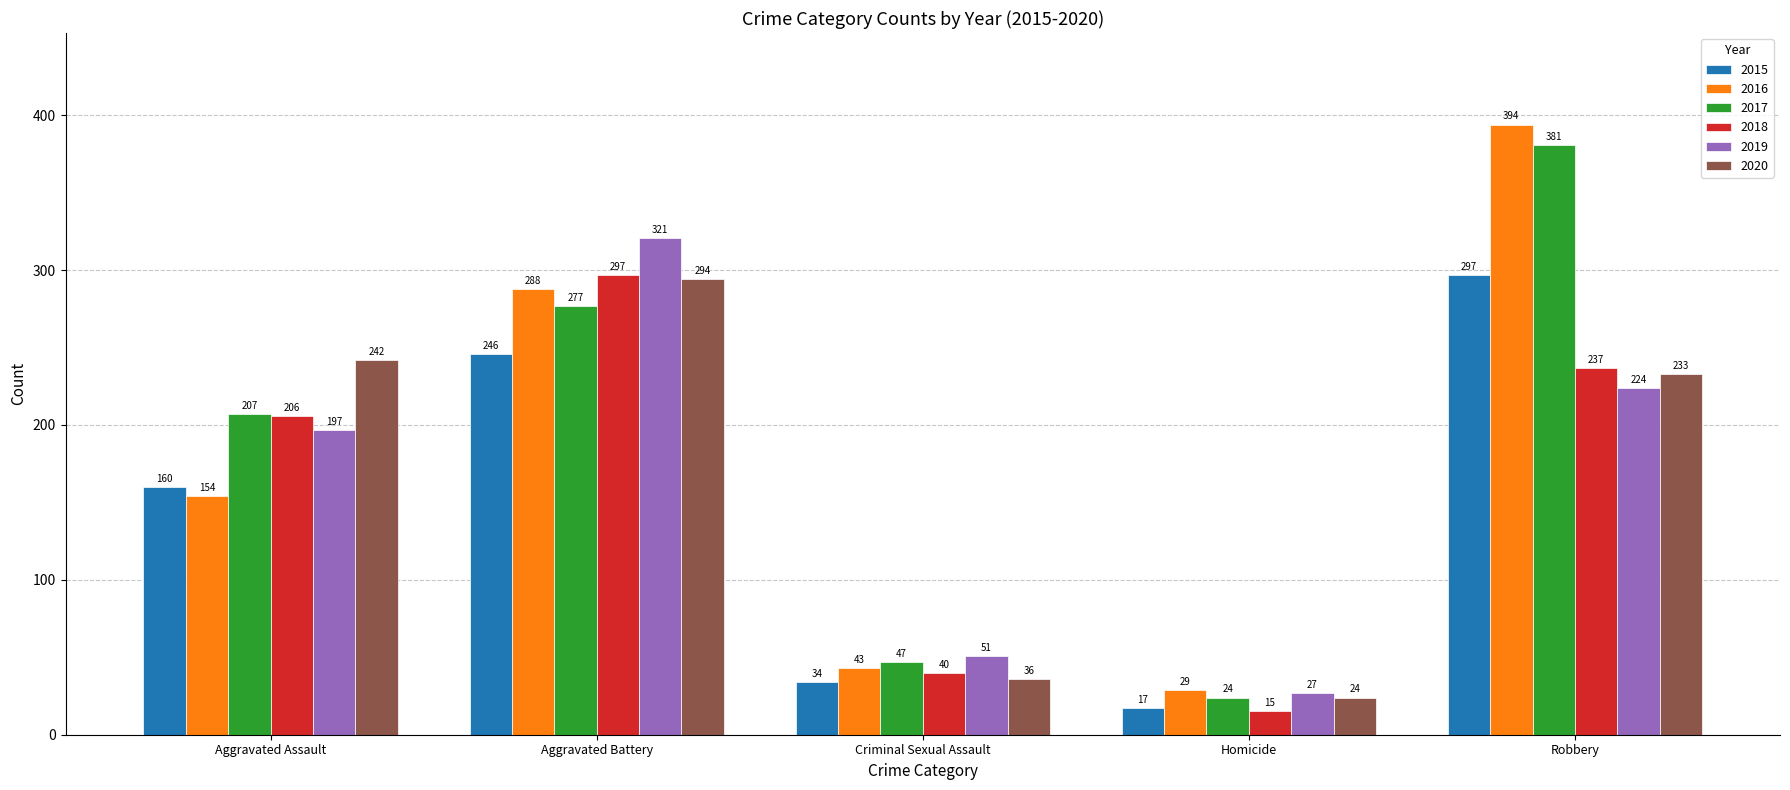

Reading left to right, list all the values displayed in this chart.

2015: Aggravated Assault=160	Aggravated Battery=246	Criminal Sexual Assault=34	Homicide=17	Robbery=297
2016: Aggravated Assault=154	Aggravated Battery=288	Criminal Sexual Assault=43	Homicide=29	Robbery=394
2017: Aggravated Assault=207	Aggravated Battery=277	Criminal Sexual Assault=47	Homicide=24	Robbery=381
2018: Aggravated Assault=206	Aggravated Battery=297	Criminal Sexual Assault=40	Homicide=15	Robbery=237
2019: Aggravated Assault=197	Aggravated Battery=321	Criminal Sexual Assault=51	Homicide=27	Robbery=224
2020: Aggravated Assault=242	Aggravated Battery=294	Criminal Sexual Assault=36	Homicide=24	Robbery=233